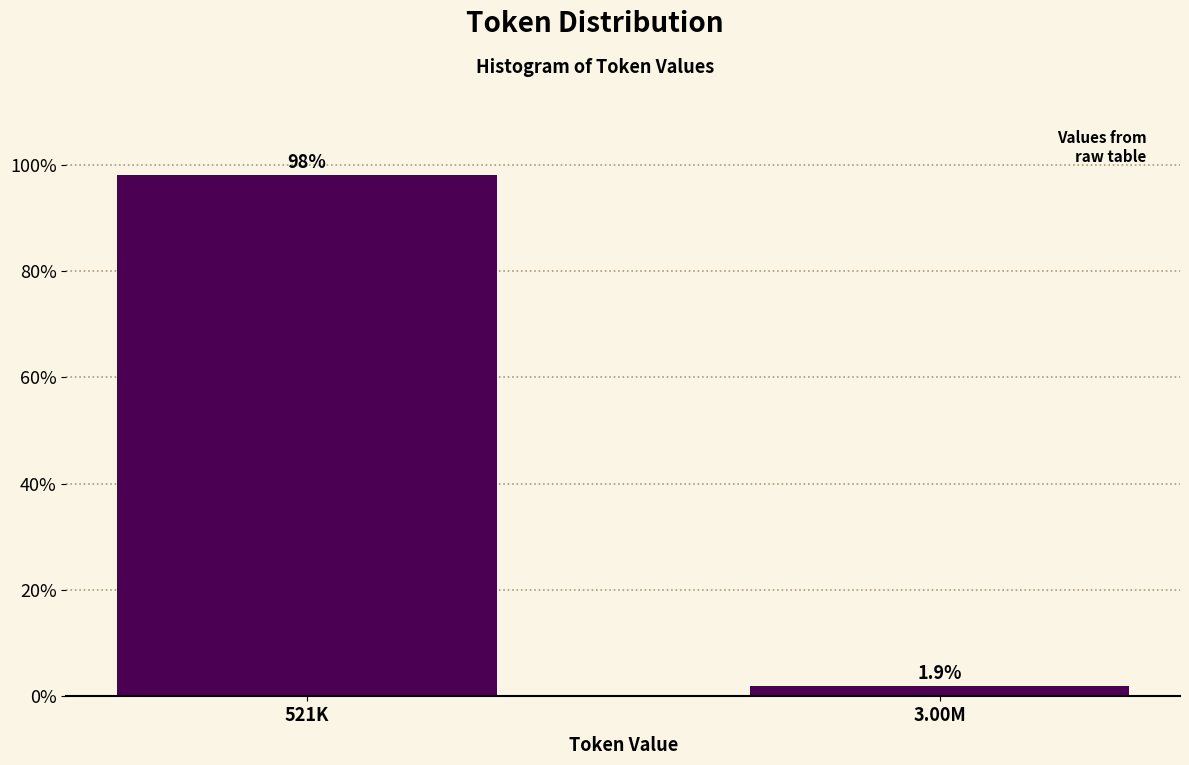

Reading left to right, transcribe all the data shown in this chart.

521K=98.1	3.00M=1.9